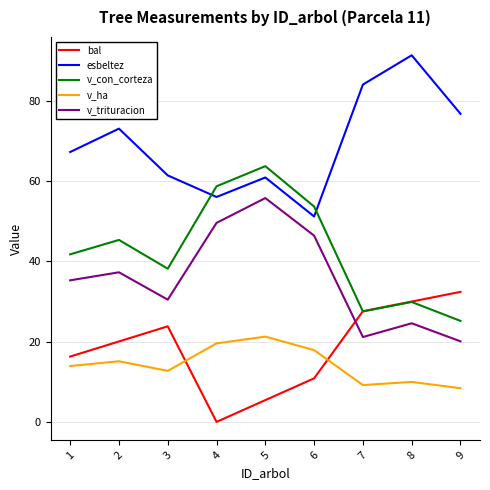

At which category does the chart reach its minimum across all series?

4